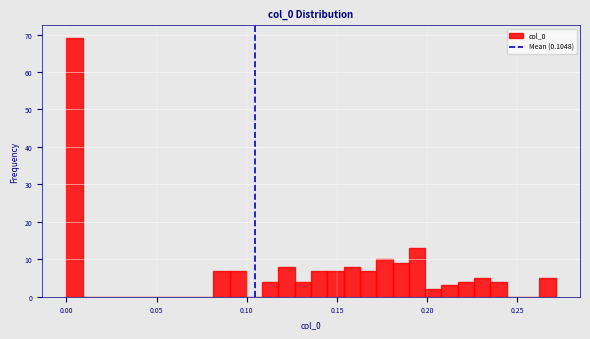

Around what value on the x-axis is the tallest bar? Give the approximate position of its centre, as read against the axis.

0.005